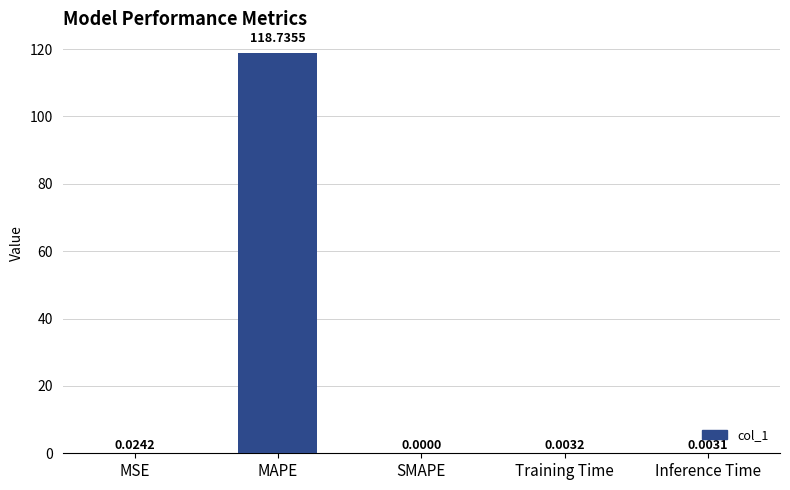

At which label is the value closest to 59?

MSE